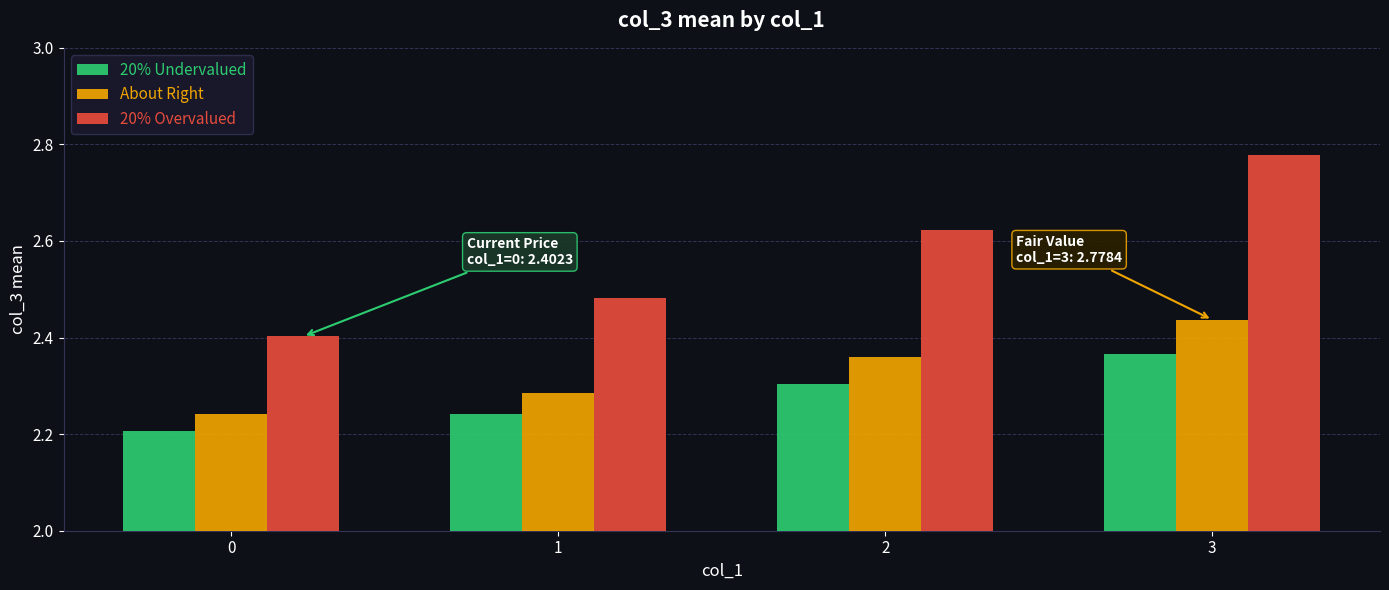

True or false: 20% Overvalued has a value of 2.4 at 0.

True